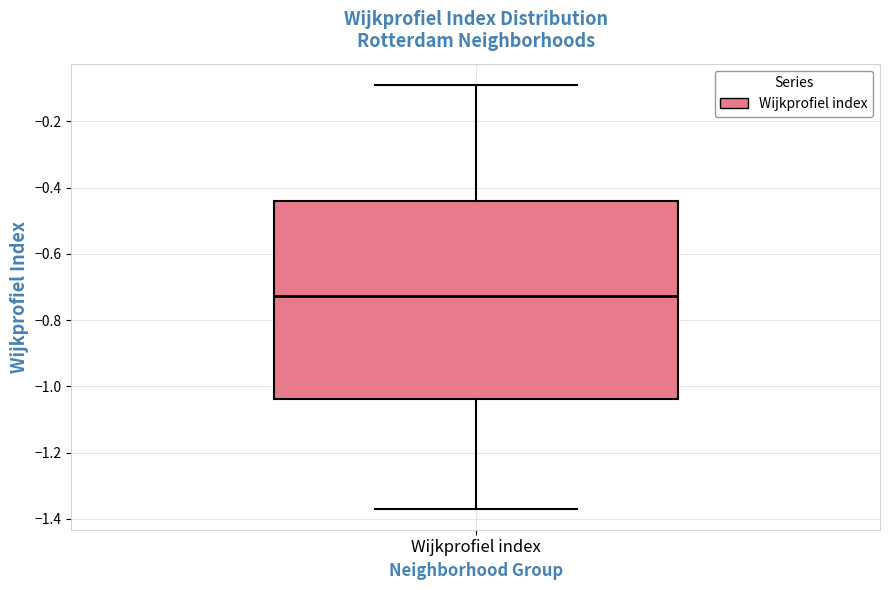

Read this box plot against the y-axis: the position of the median line, the range covered by the box, and the ends of both whiskers. The values are not printed on the chart, so give them approximately, as read against the axis.

median -0.72, box -1.04 to -0.44, whiskers -1.36 to -0.10